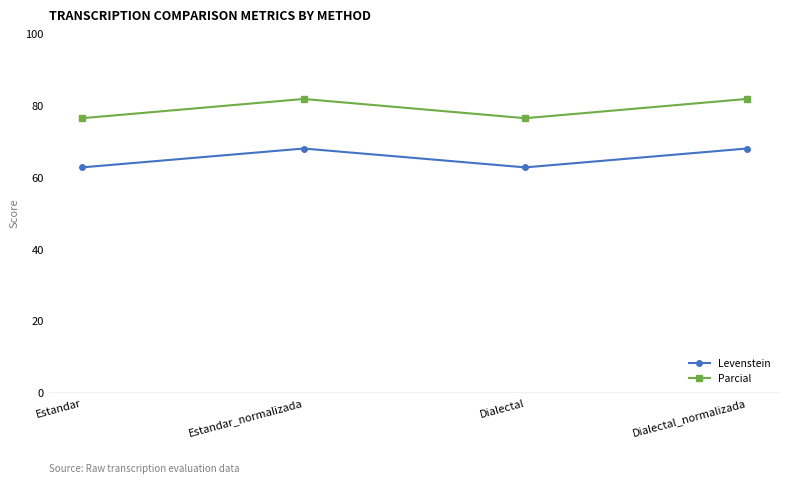

The value of Parcial at Dialectal_normalizada is 35.6. True or false?

False